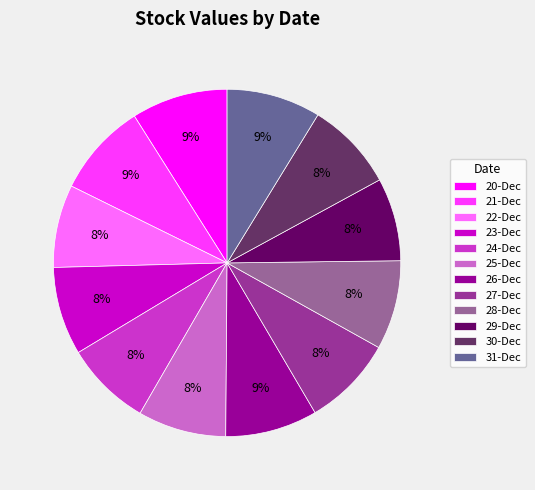

Approximately how many times larger is the value at 29-Dec compared to 21-Dec?

0.9